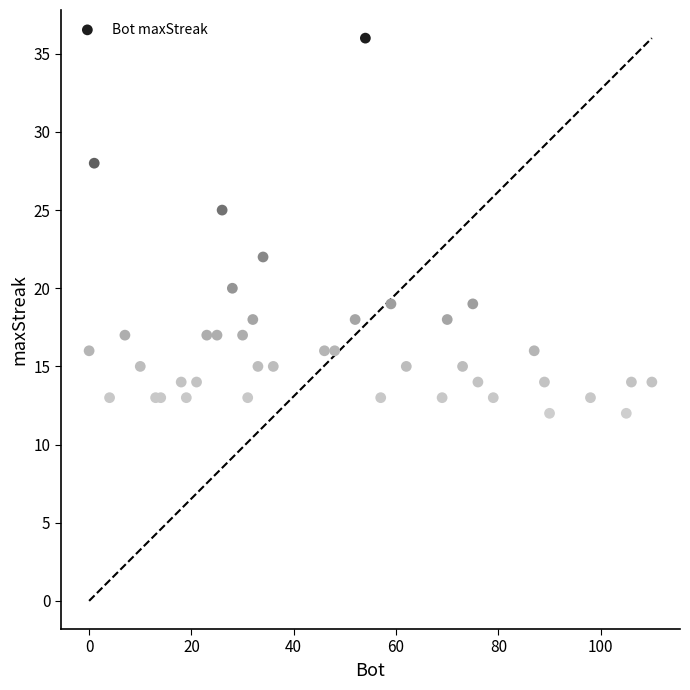

What Y value in the scatter plot is closest to 24?

25